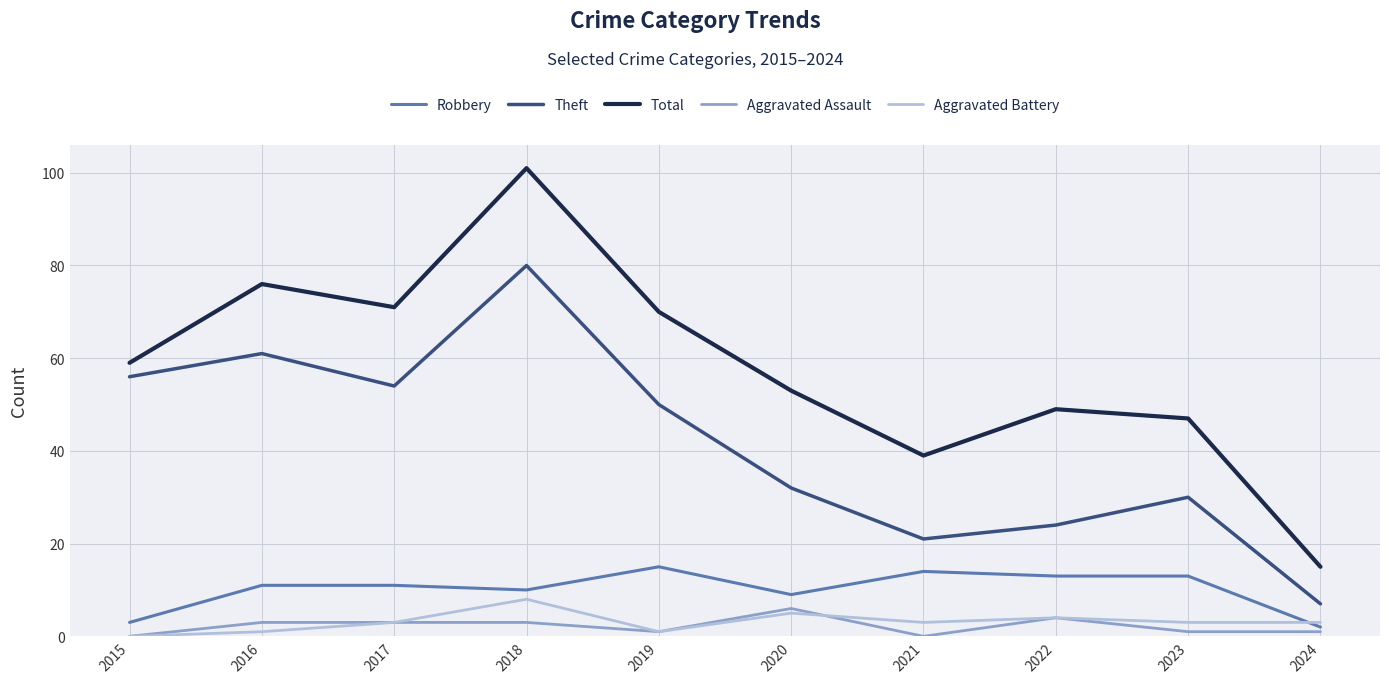

Rank the series by their maximum value, from highest to lowest.

Total, Theft, Robbery, Aggravated Battery, Aggravated Assault